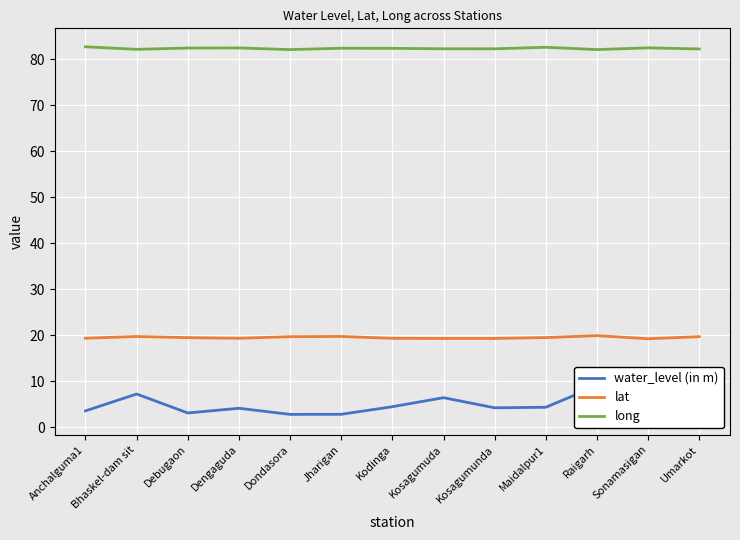

Is the value of water_level (in m) at Debugaon greater than the value of lat at Sonamasigan?

No